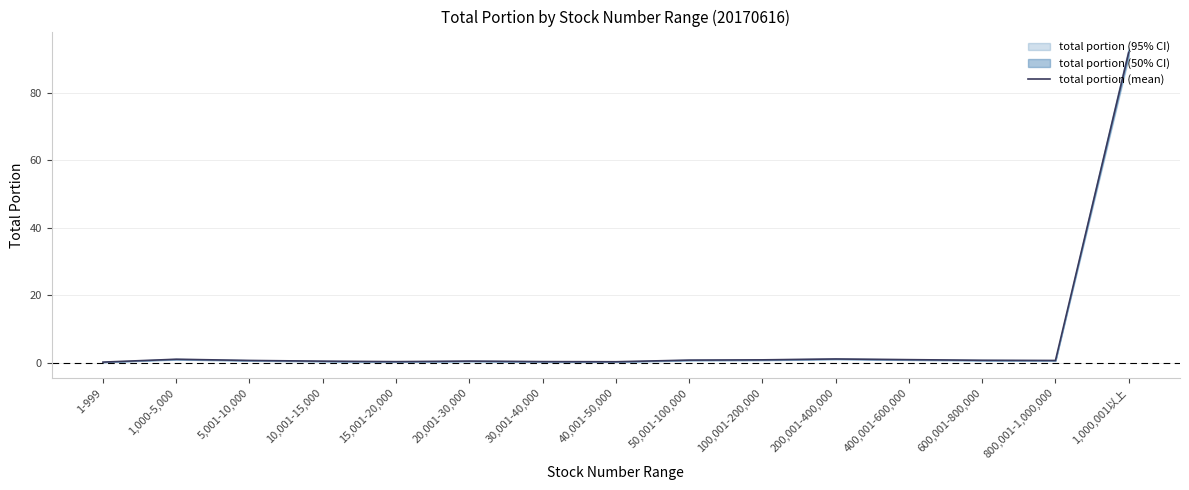

Count the number of data series in this chart.

1